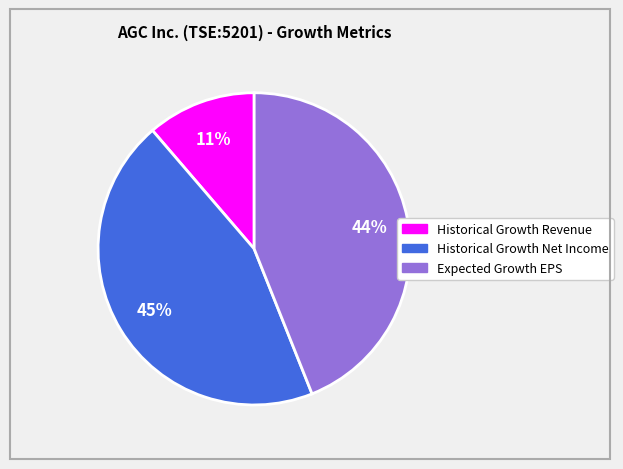

Count the number of slices in the pie.

3